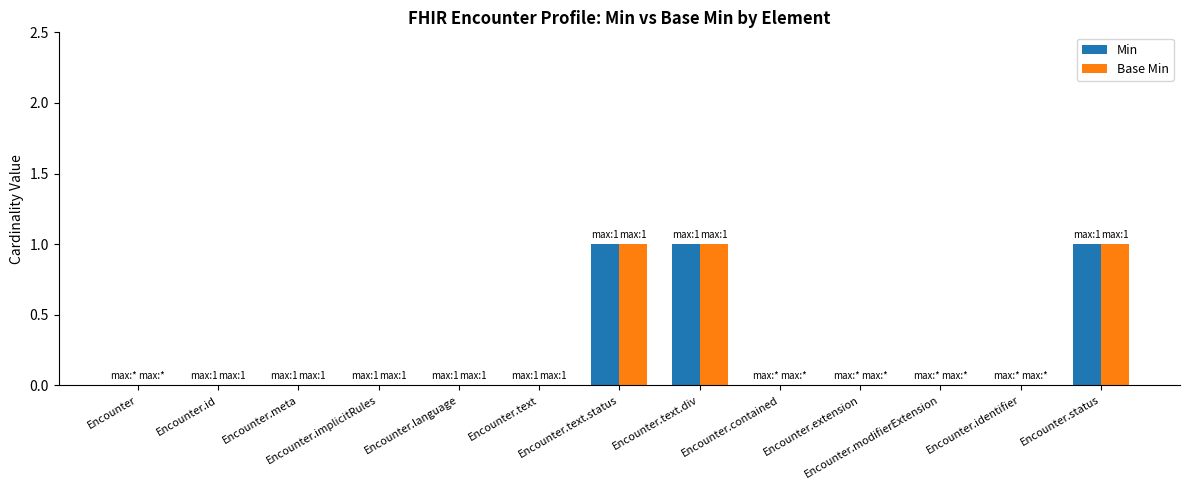

What is the sum of all Base Min values?

3